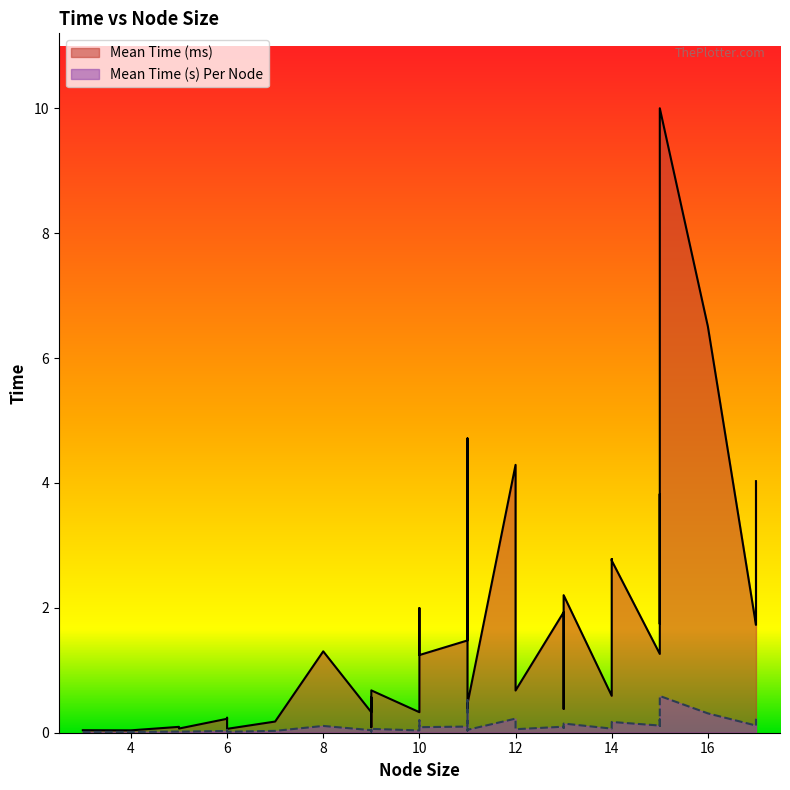

The value of Mean Time (ms) at 15 is 6.5. True or false?

False